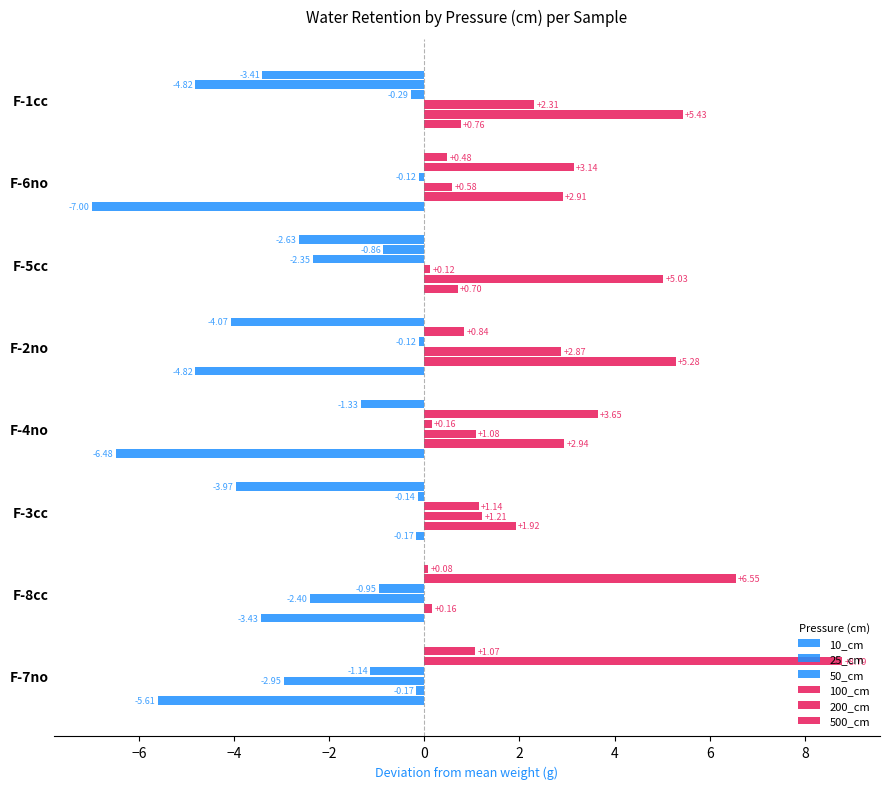

What is the average value of the 10_cm series?

-1.7